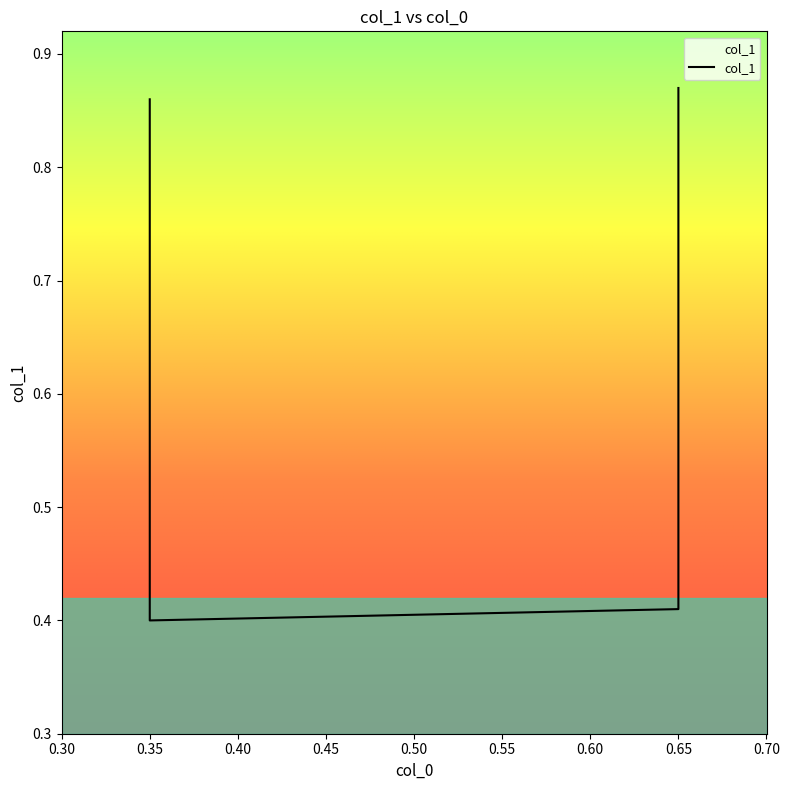

Reading right to left, what are all the values shown in this chart?

0.65=0.9	0.65=0.4	0.35=0.4	0.35=0.9